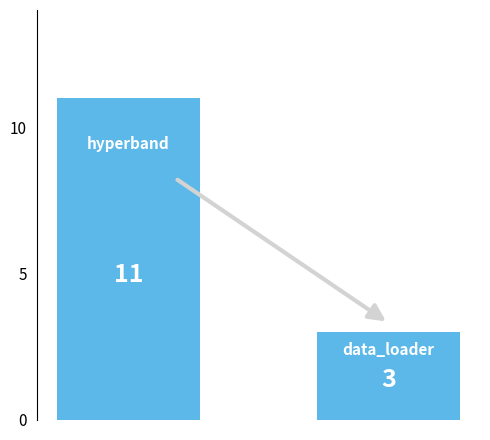

What is the sum of all values?

14